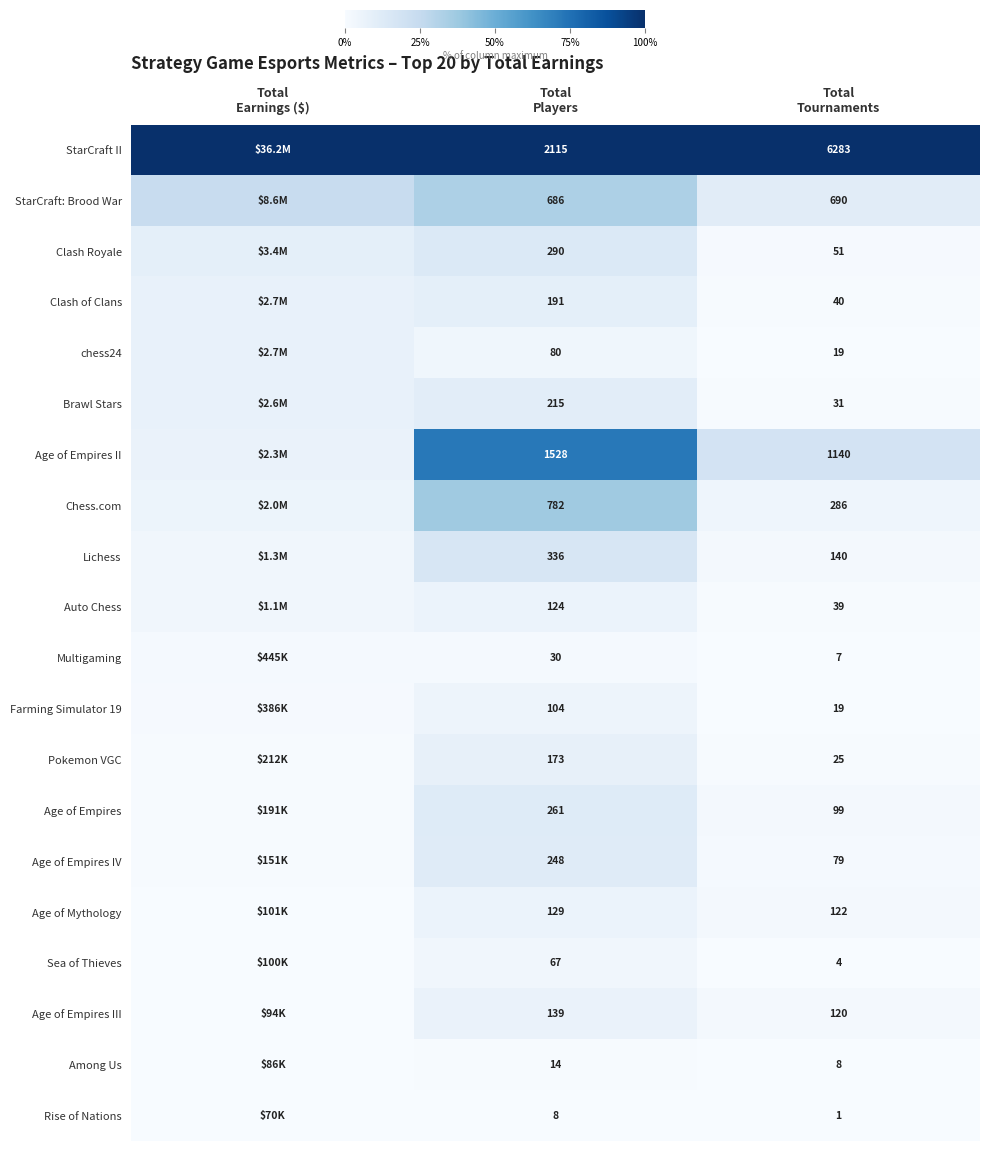

What is the spread (max minus min) of values at Total
Players?

2107.0